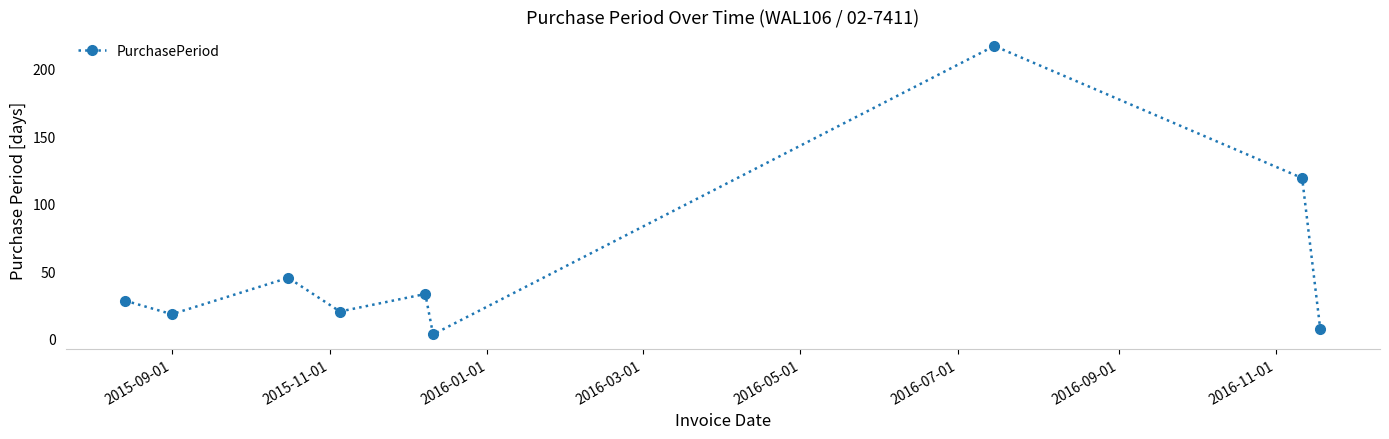

What is the average value?

54